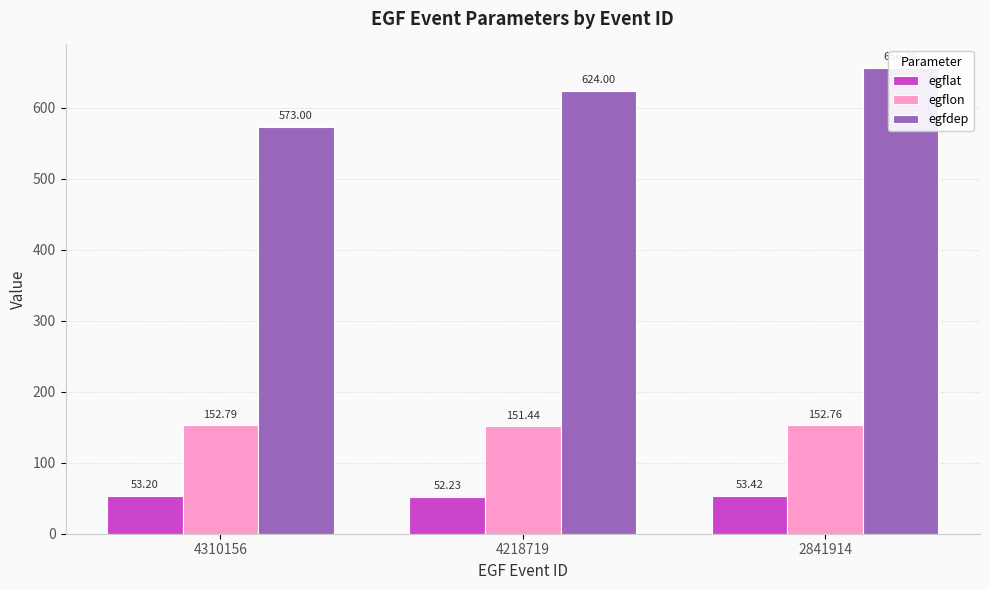

How many bars are there in each group?

3